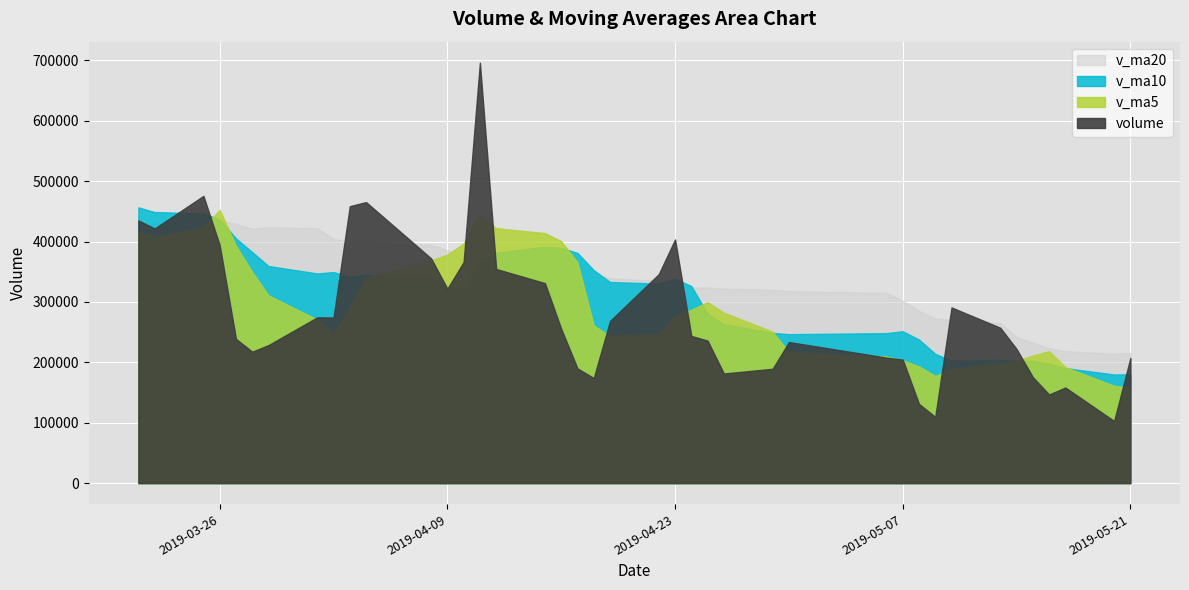

Is the value of volume at 19 greater than the value of v_ma10 at 14?

No